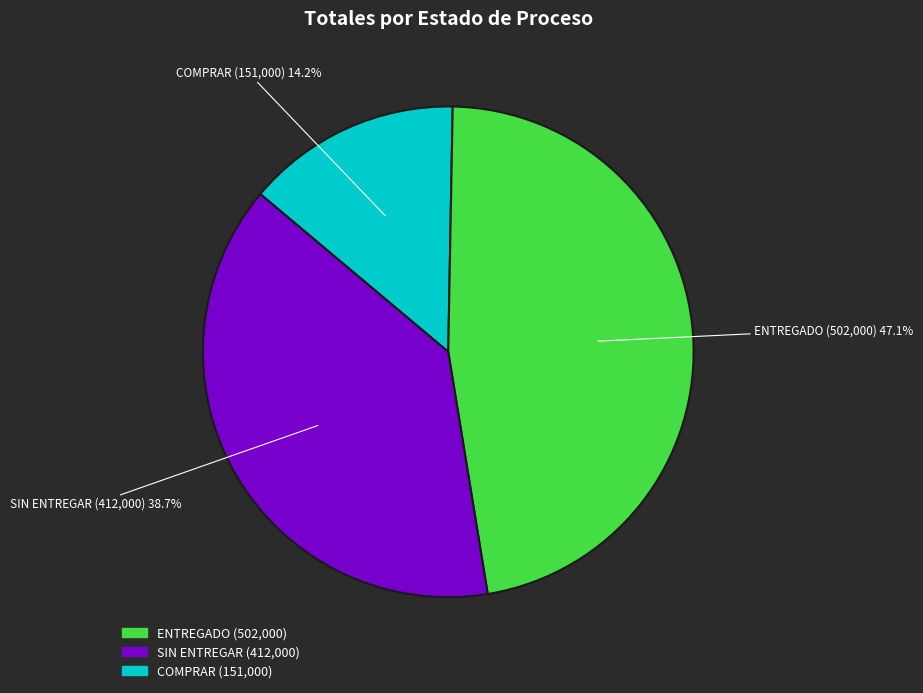

Is there any slice that represents more than half of the pie?

No